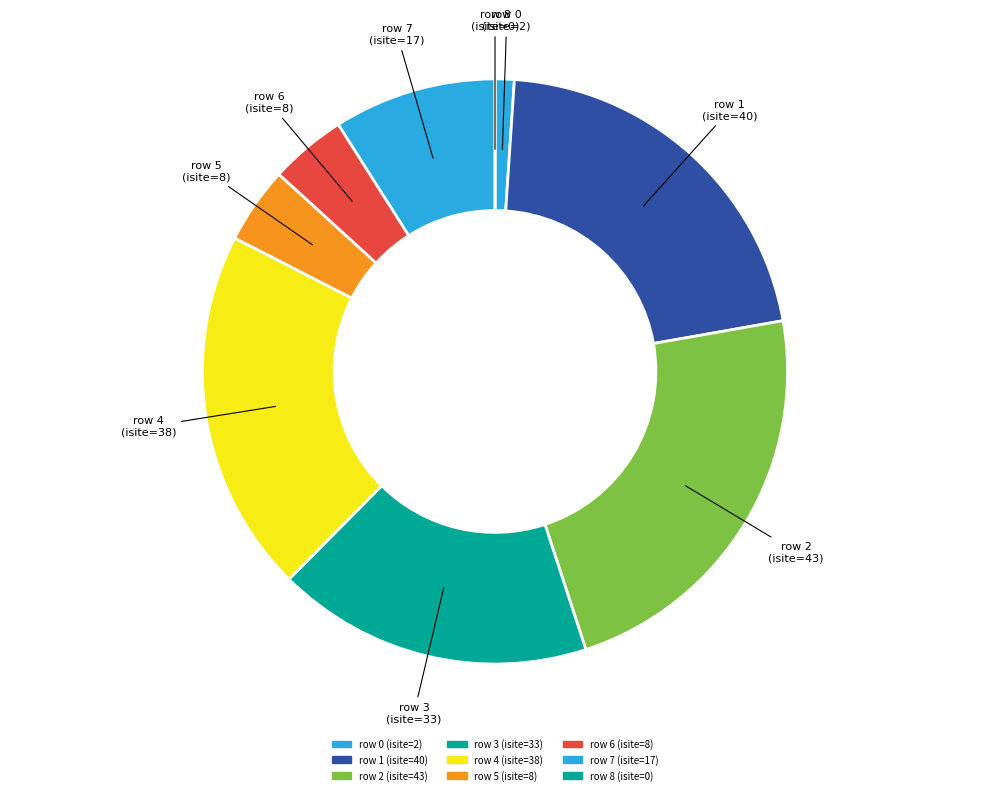

The row 0 slice represents 14% of the pie. True or false?

False